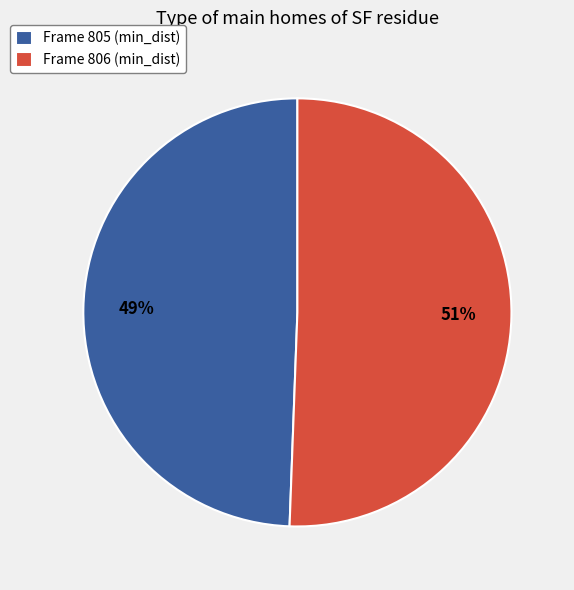

Do Frame 805 (min_dist) and Frame 806 (min_dist) together represent more than half of the pie?

Yes